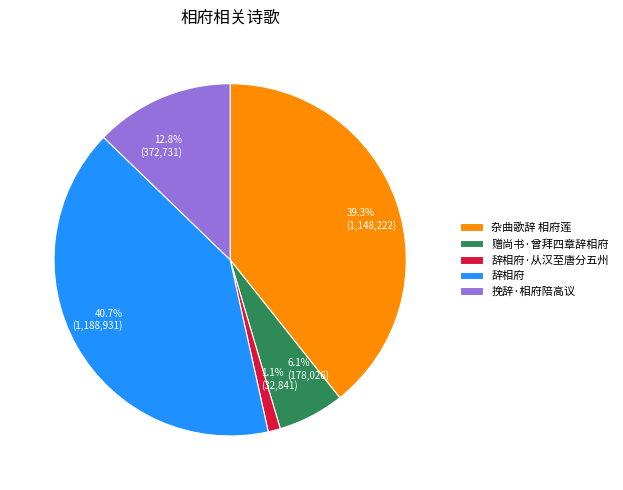

Rank the categories by value from lowest to highest.

辞相府·从汉至唐分五州, 赠尚书·曾拜四章辞相府, 挽辞·相府陪高议, 杂曲歌辞 相府莲, 辞相府